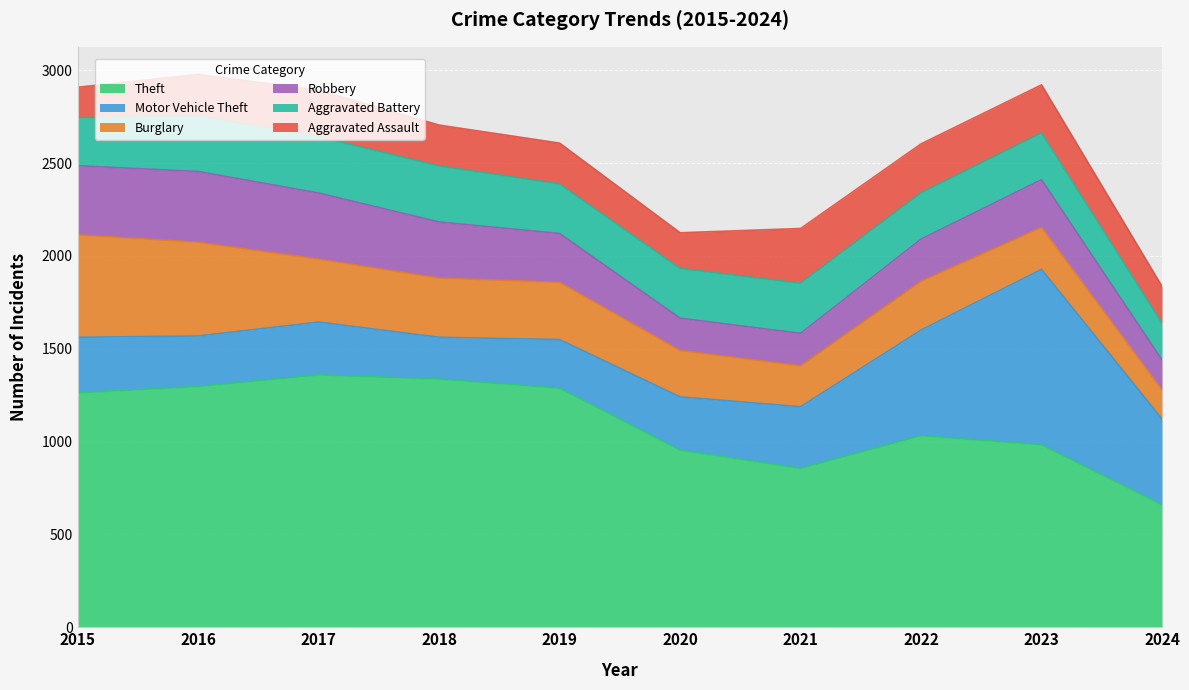

True or false: Robbery has a value of 574 at 2015.

False